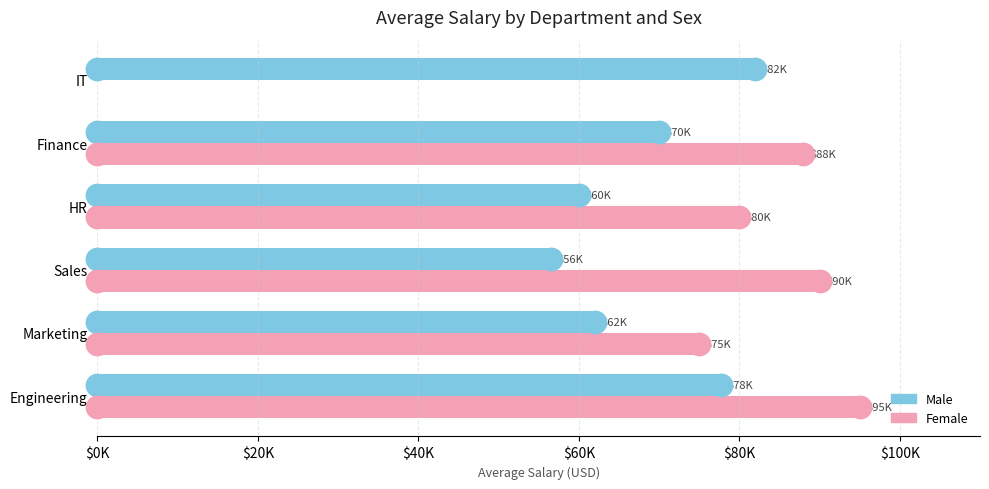

What are all the series names shown in the legend?

Male, Female